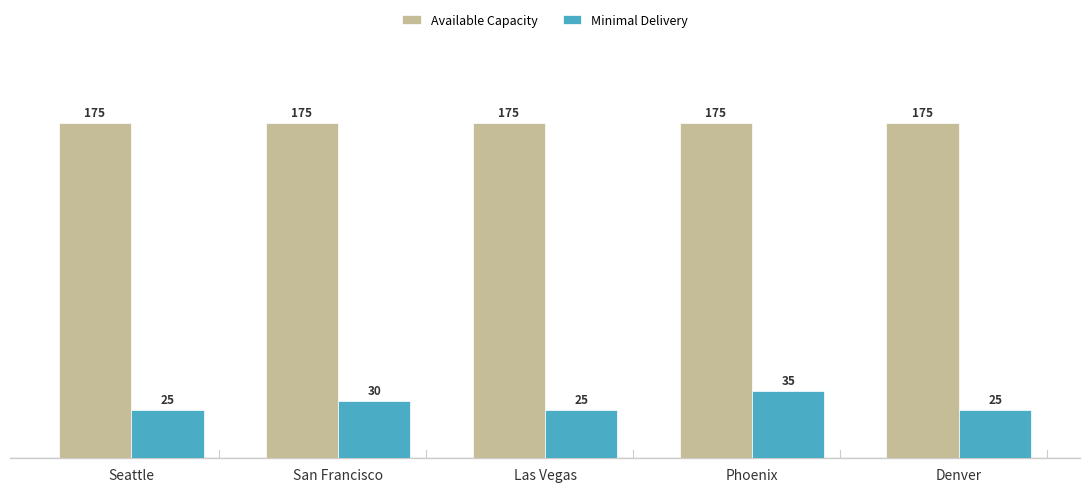

What is the lowest value of the Available Capacity series?

175